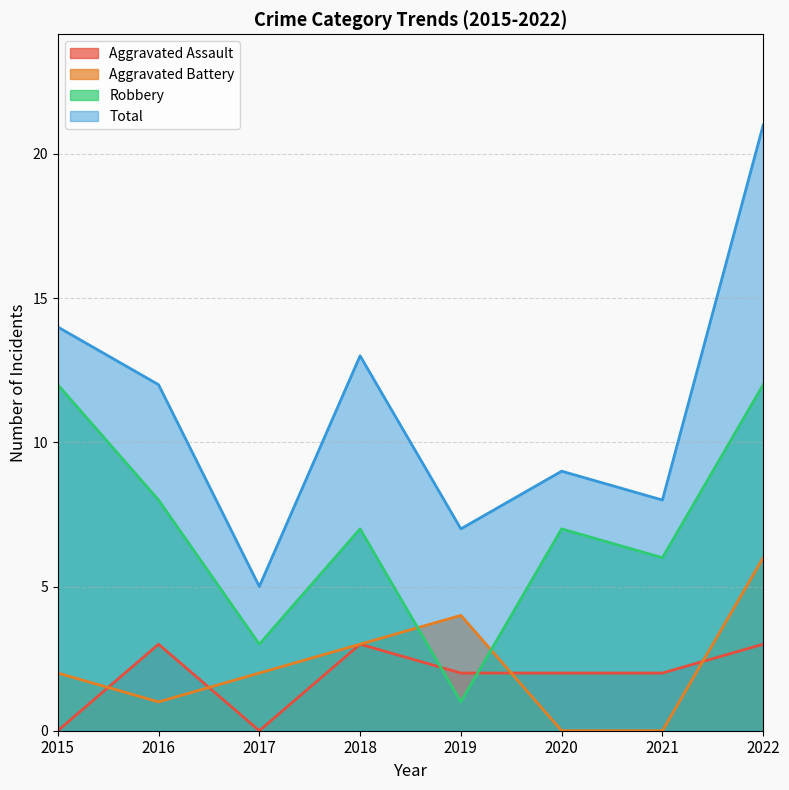

The value of Total at 2020 is 12. True or false?

False